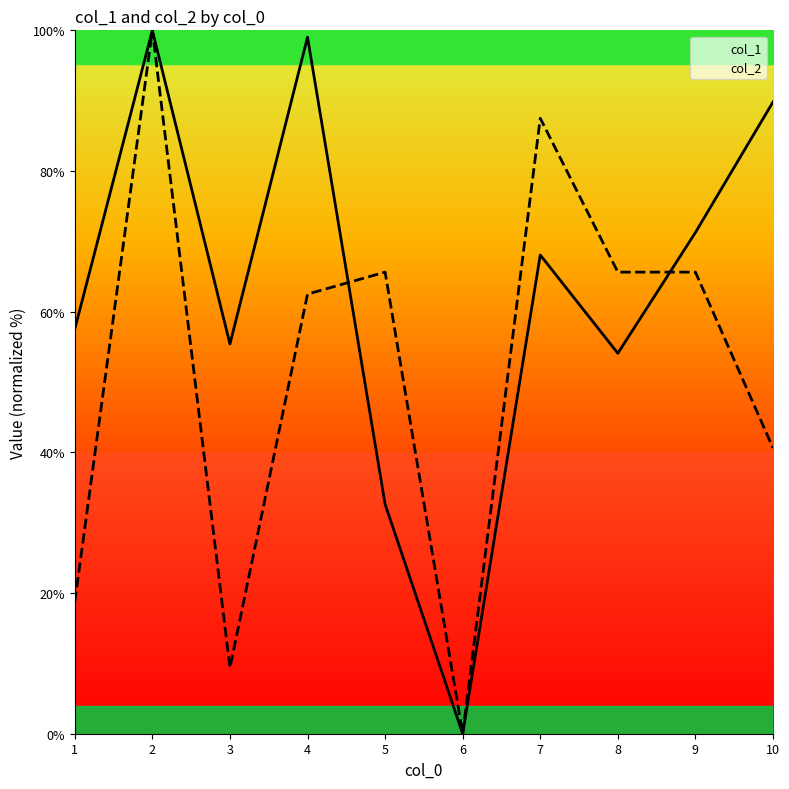

Between 5 and 6, which series saw the biggest shift?

col_2